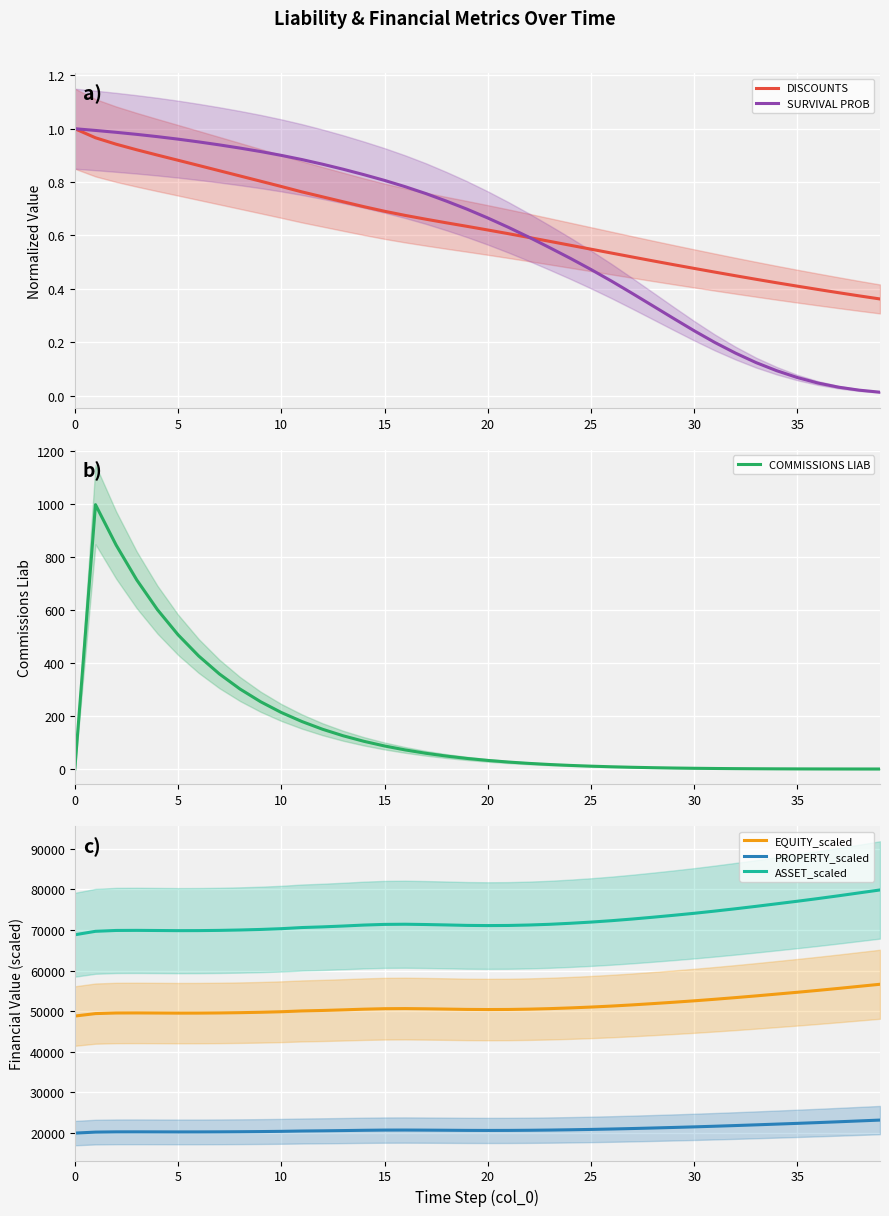

True or false: EQUITY_scaled and ASSET_scaled cross at least once.

False